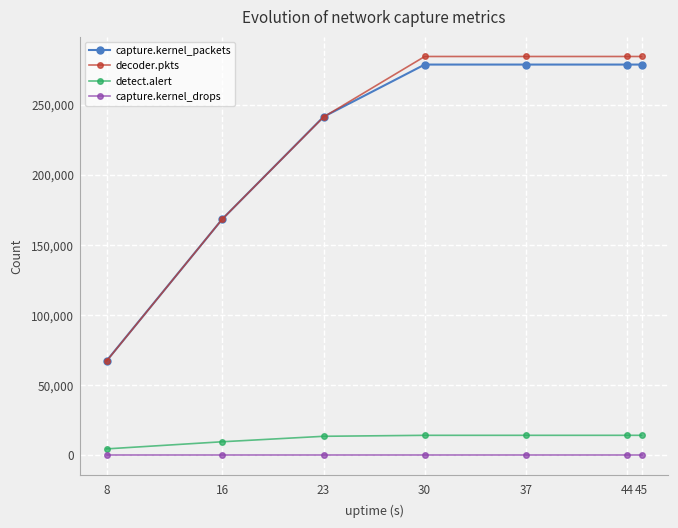

Does the chart have visible grid lines?

Yes